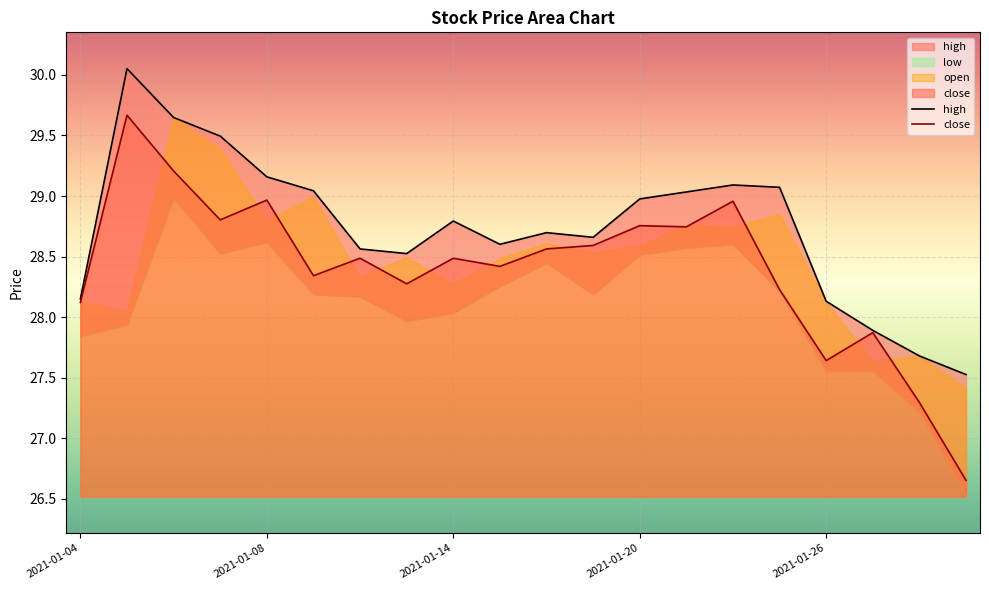

What is the highest value of the close series?

29.7